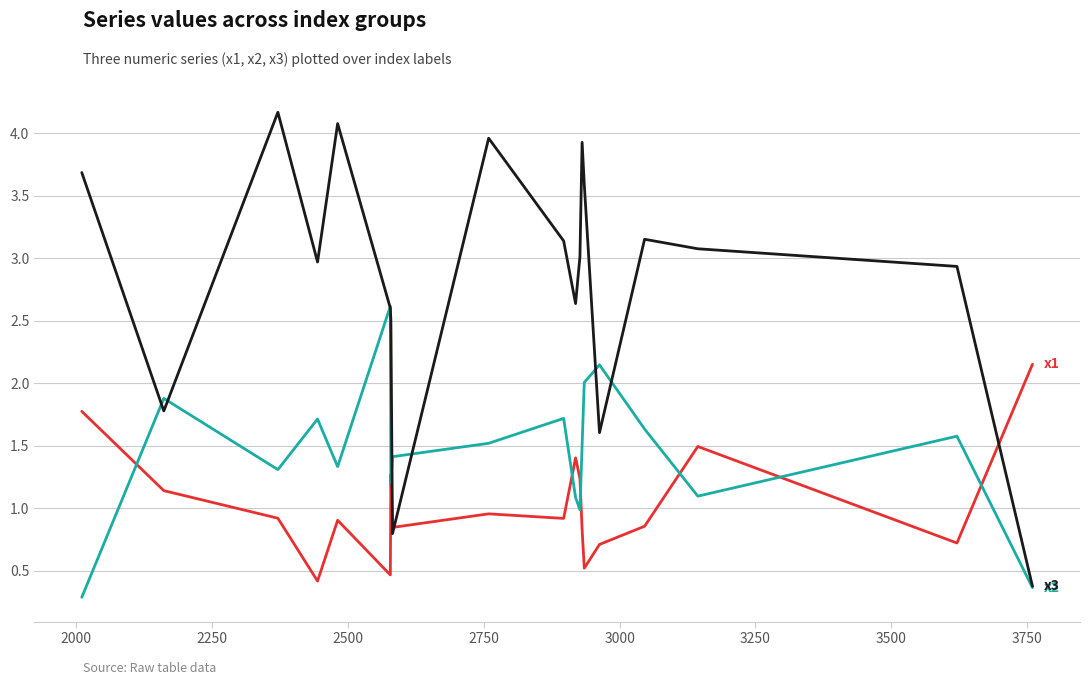

What is the smallest value displayed?

0.3